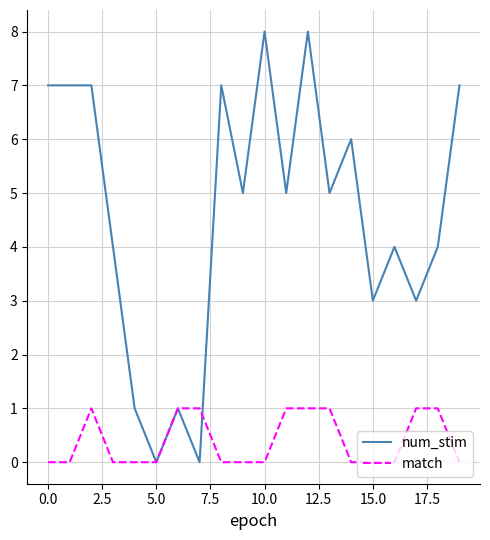

What is the greatest value displayed?

8